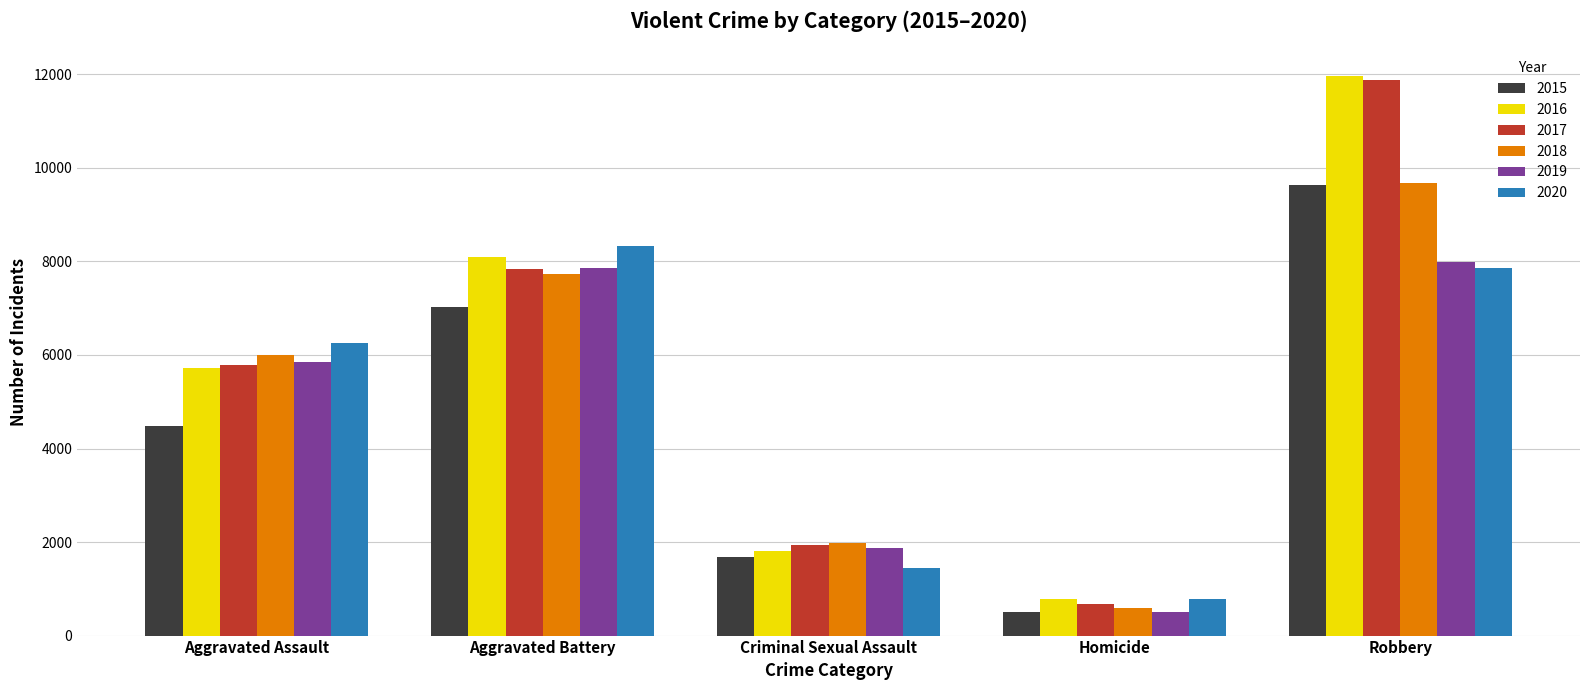

Which series changed the most between Criminal Sexual Assault and Homicide?

2018